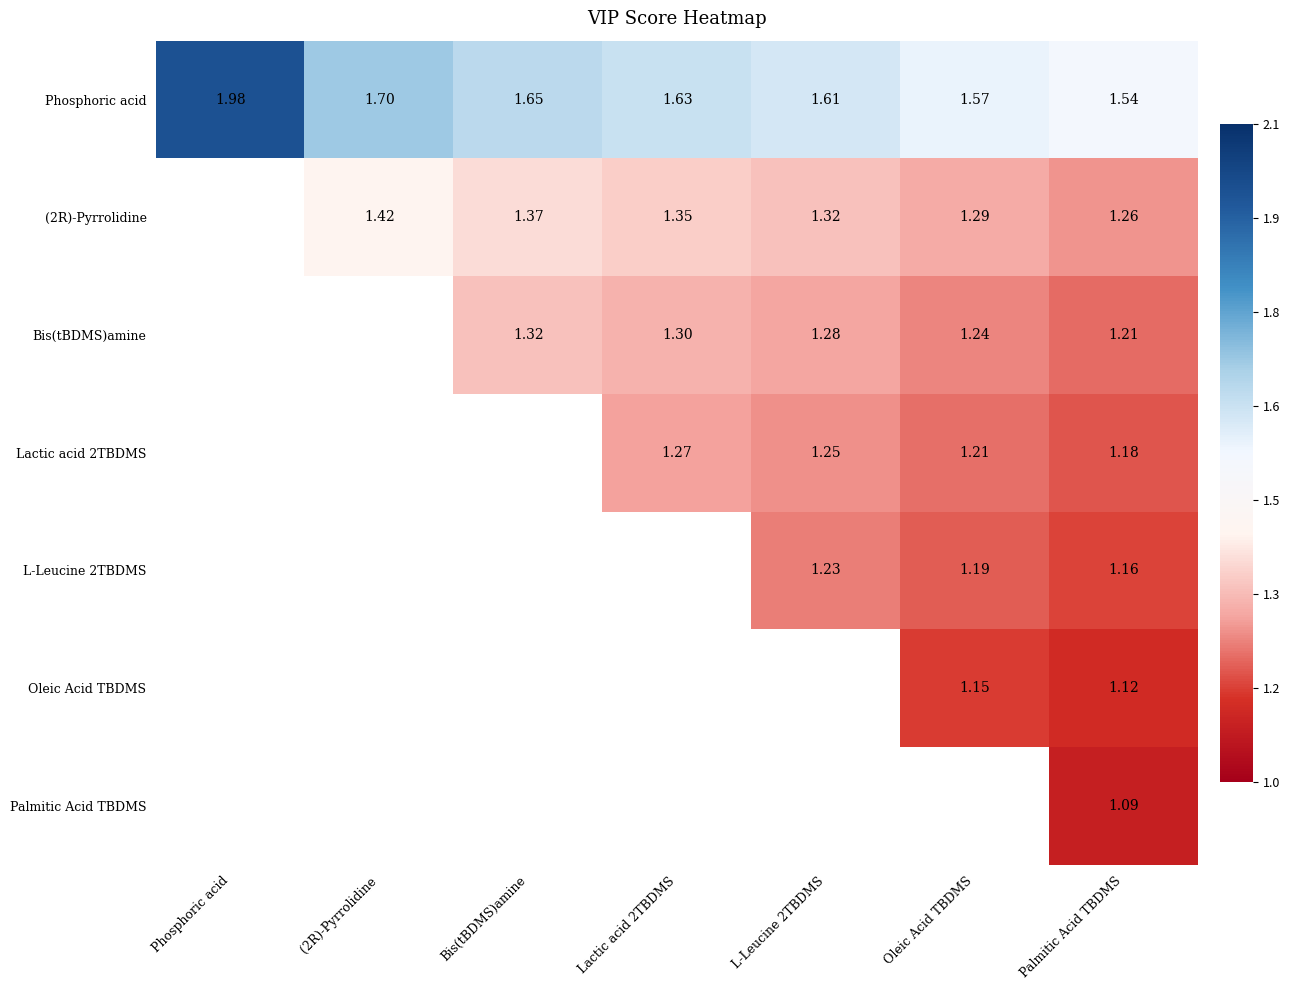

True or false: Lactic acid 2TBDMS has a value of 0.7 at Oleic Acid TBDMS.

False